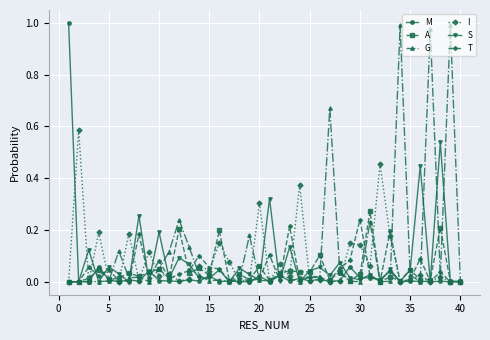

True or false: M has more than 2 points higher than both neighbors.

True